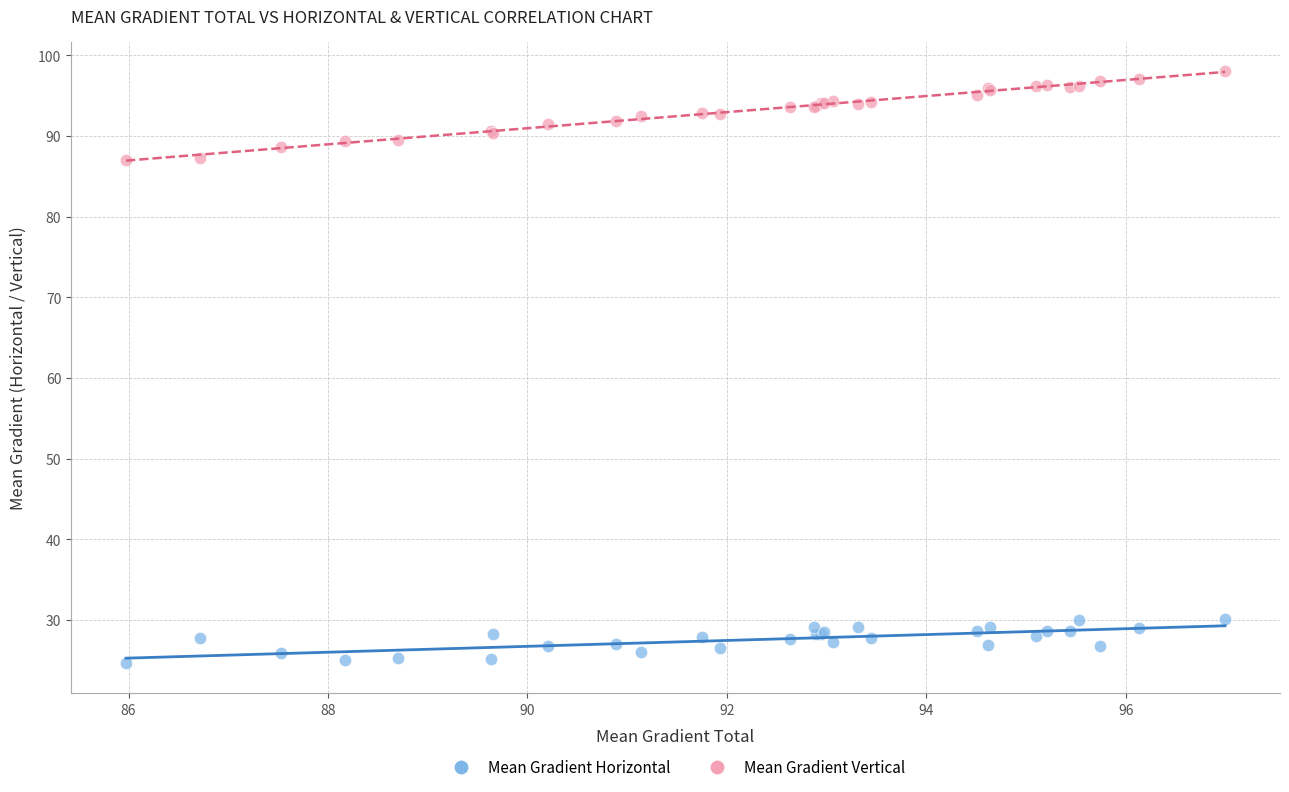

Which series reaches the maximum Y coordinate?

Mean Gradient Vertical